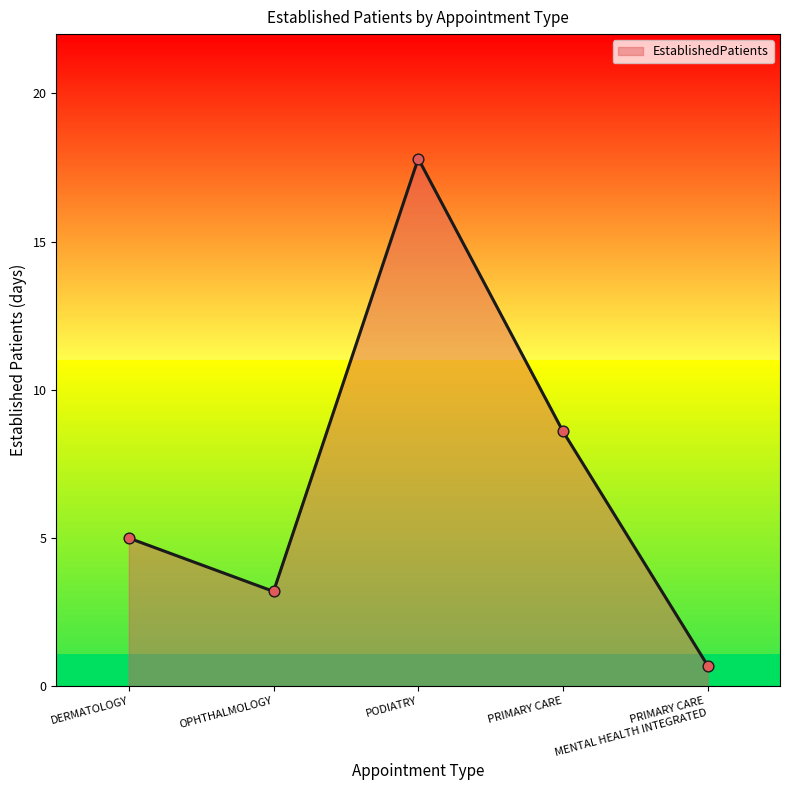

The value of EstablishedPatients at PRIMARY CARE is 8.6. True or false?

True